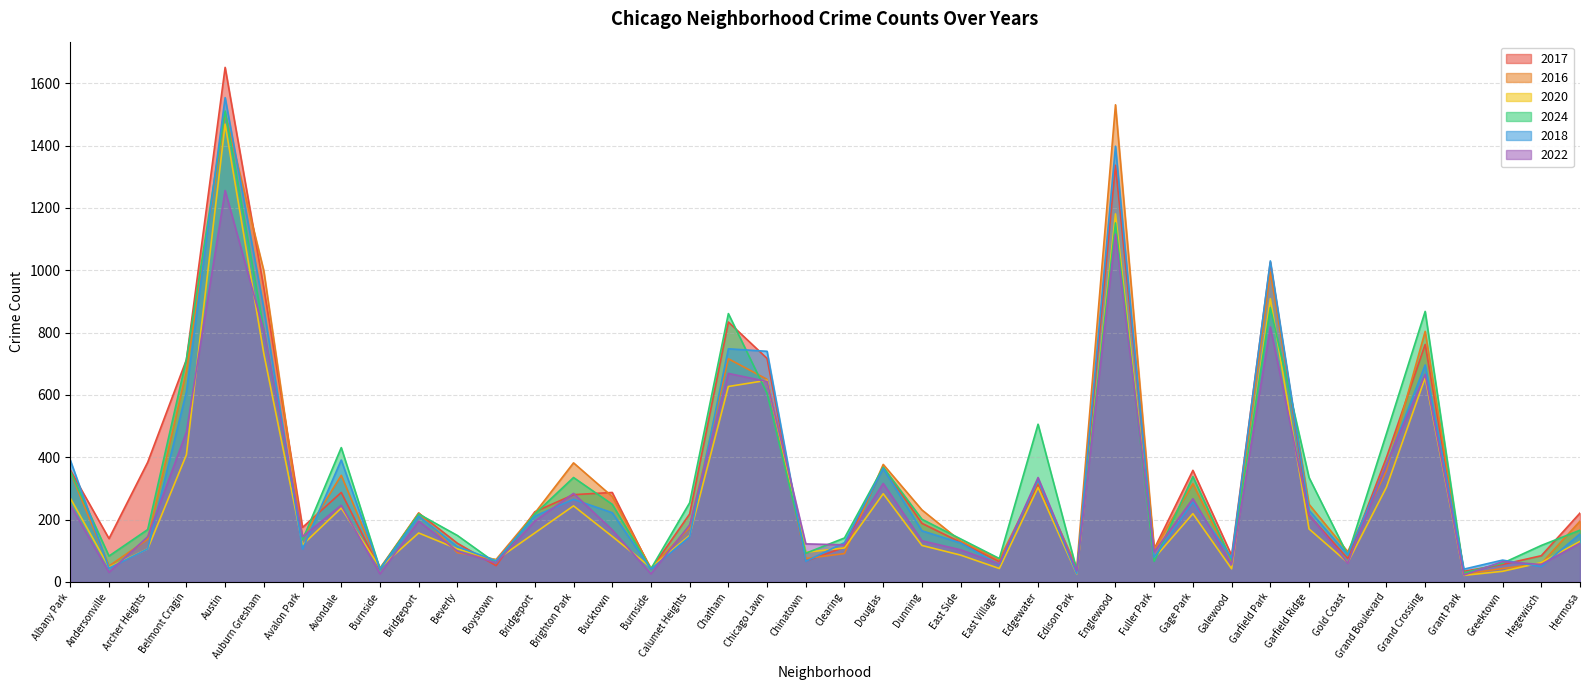

What is the average value of the 2017 series?

343